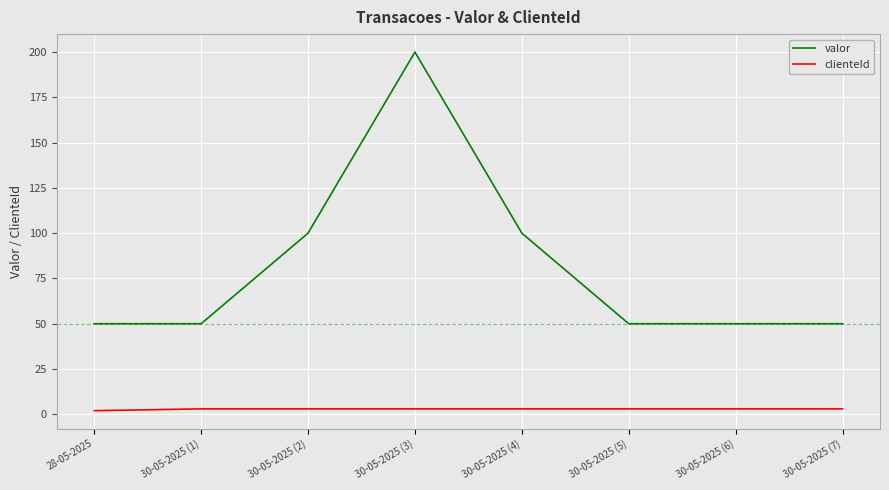

What is the sum of all clienteId values?

23